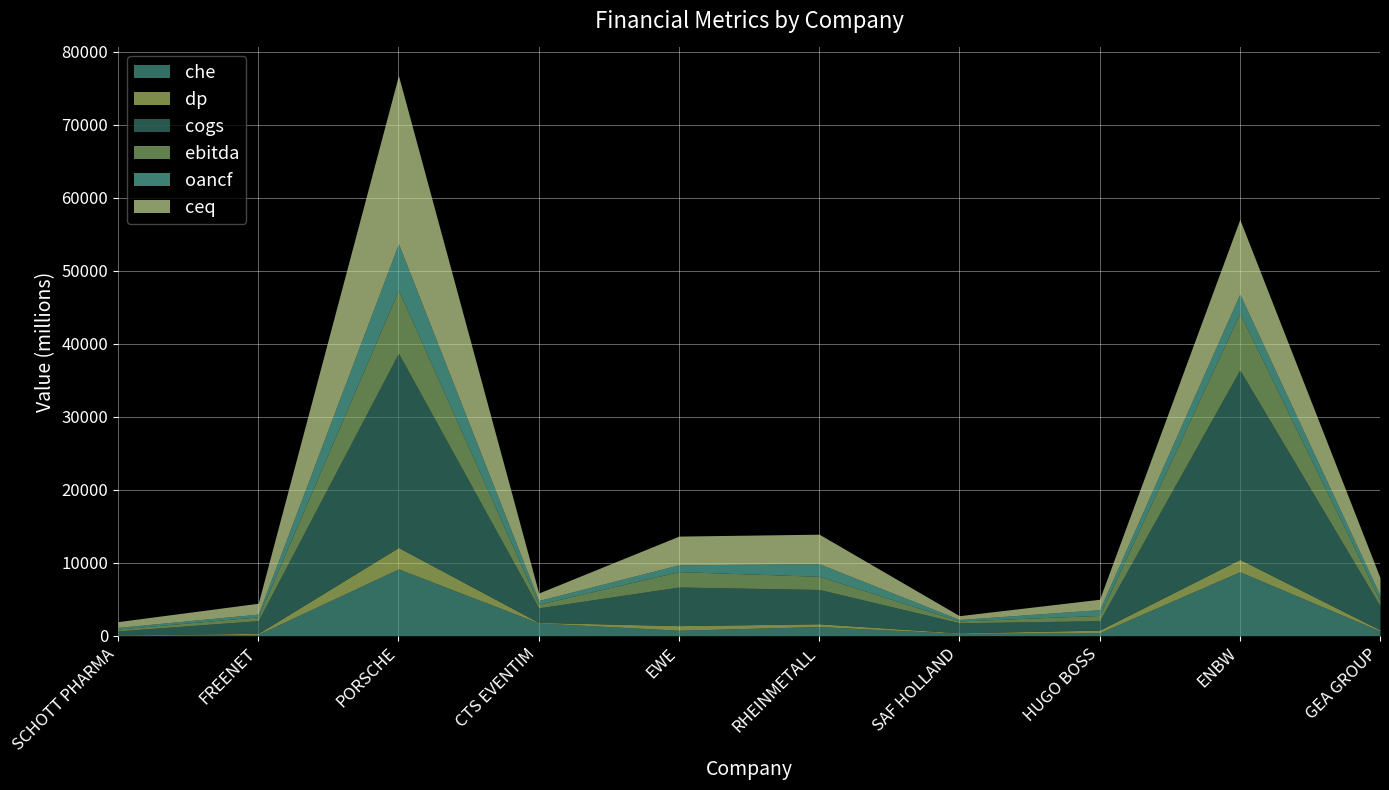

In che, how many points are higher than both neighbors (excluding endpoints)?

3